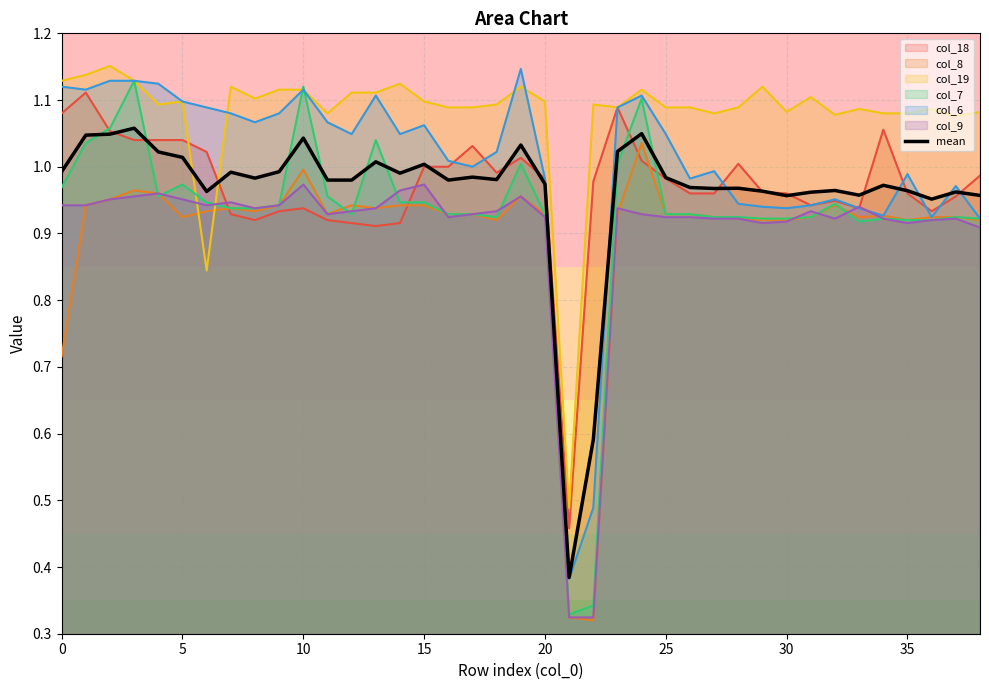

Which series has the largest range (max minus min)?

col_7